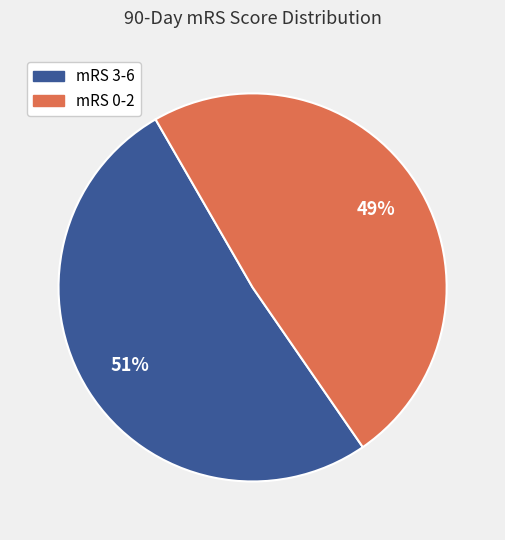

Is there a majority slice in this chart?

Yes